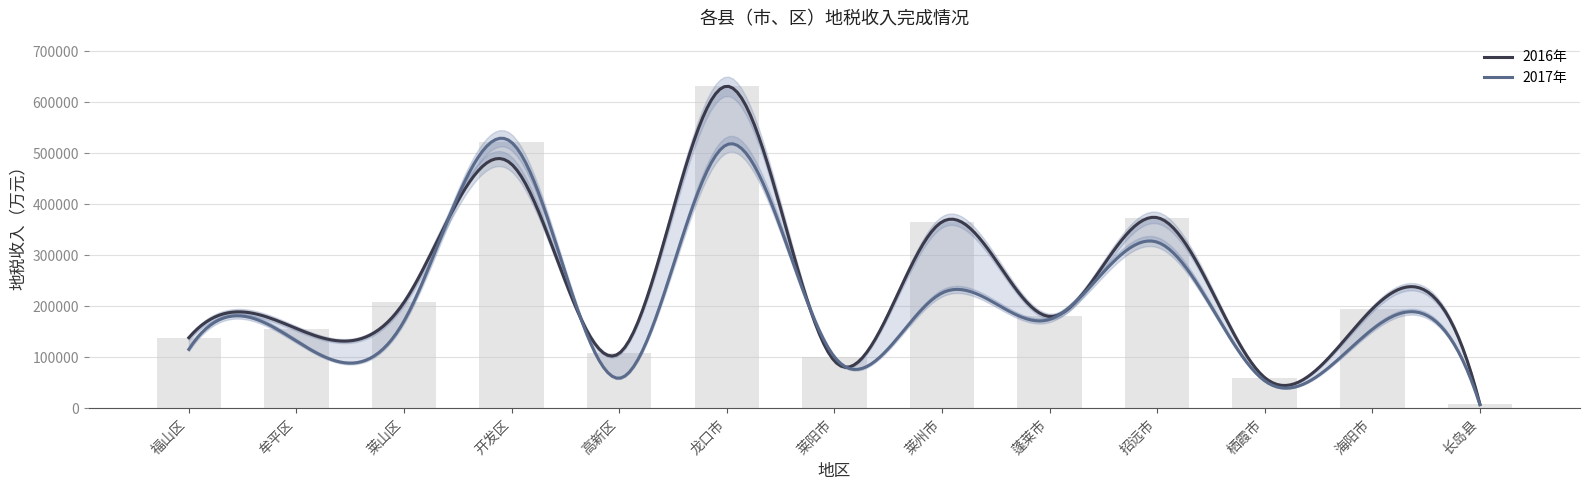

What is the label of the 11th bar from the right?

莱山区